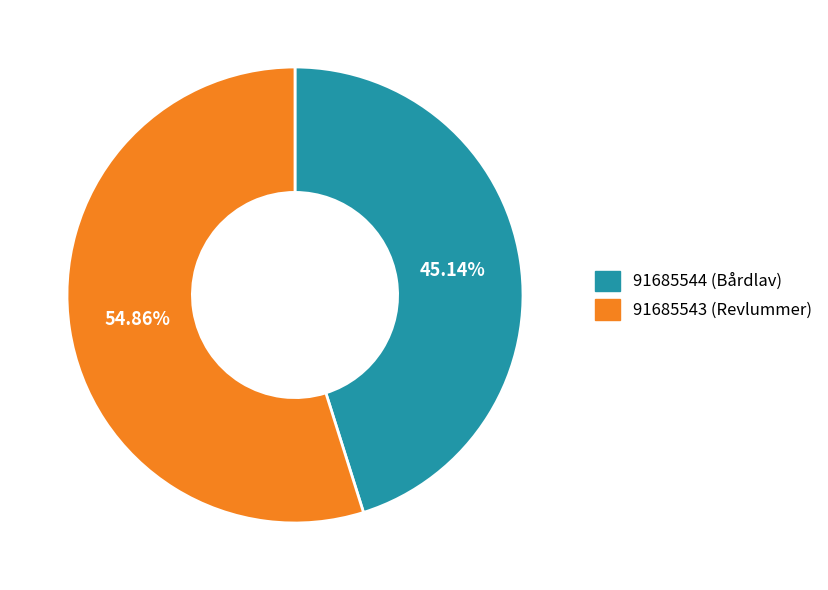

Is there any slice that represents more than half of the pie?

Yes